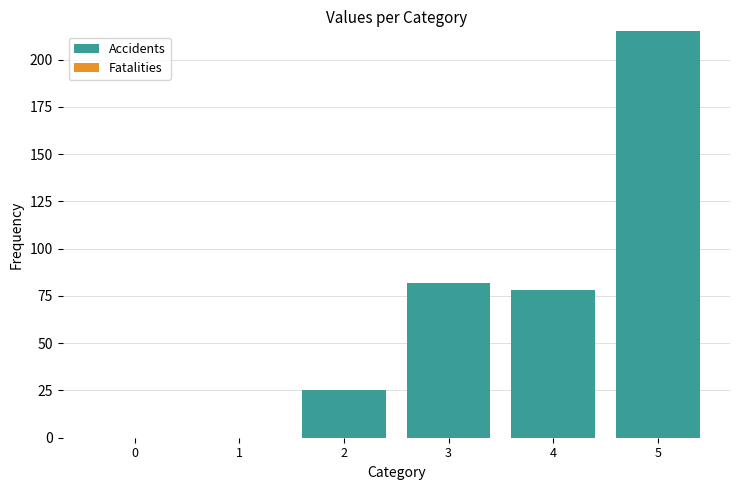

Approximately how many times larger is the value at 5 compared to 2?

8.6